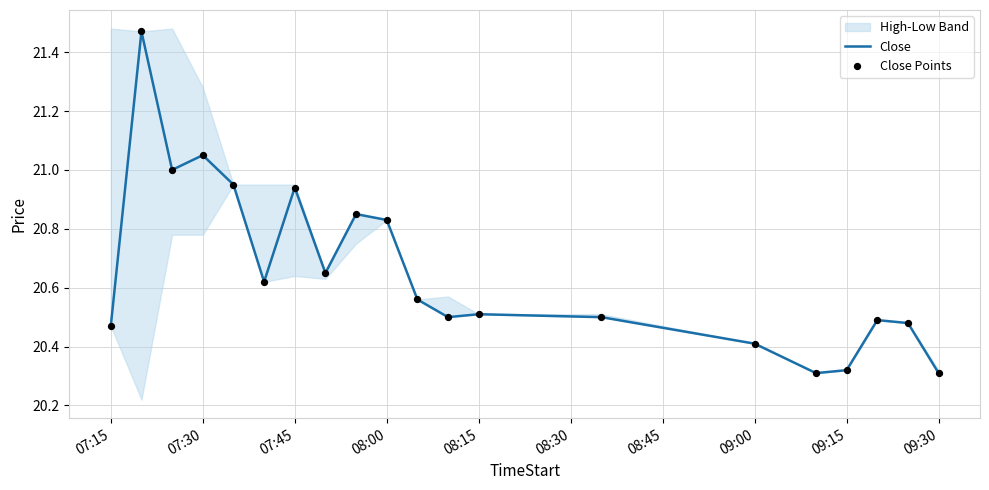

The Close series shows 12.5 at 08:00. True or false?

False